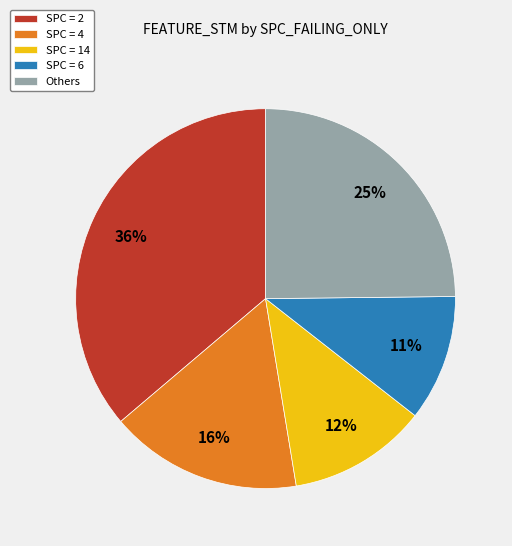

True or false: SPC = 14 accounts for 1% of the total.

False